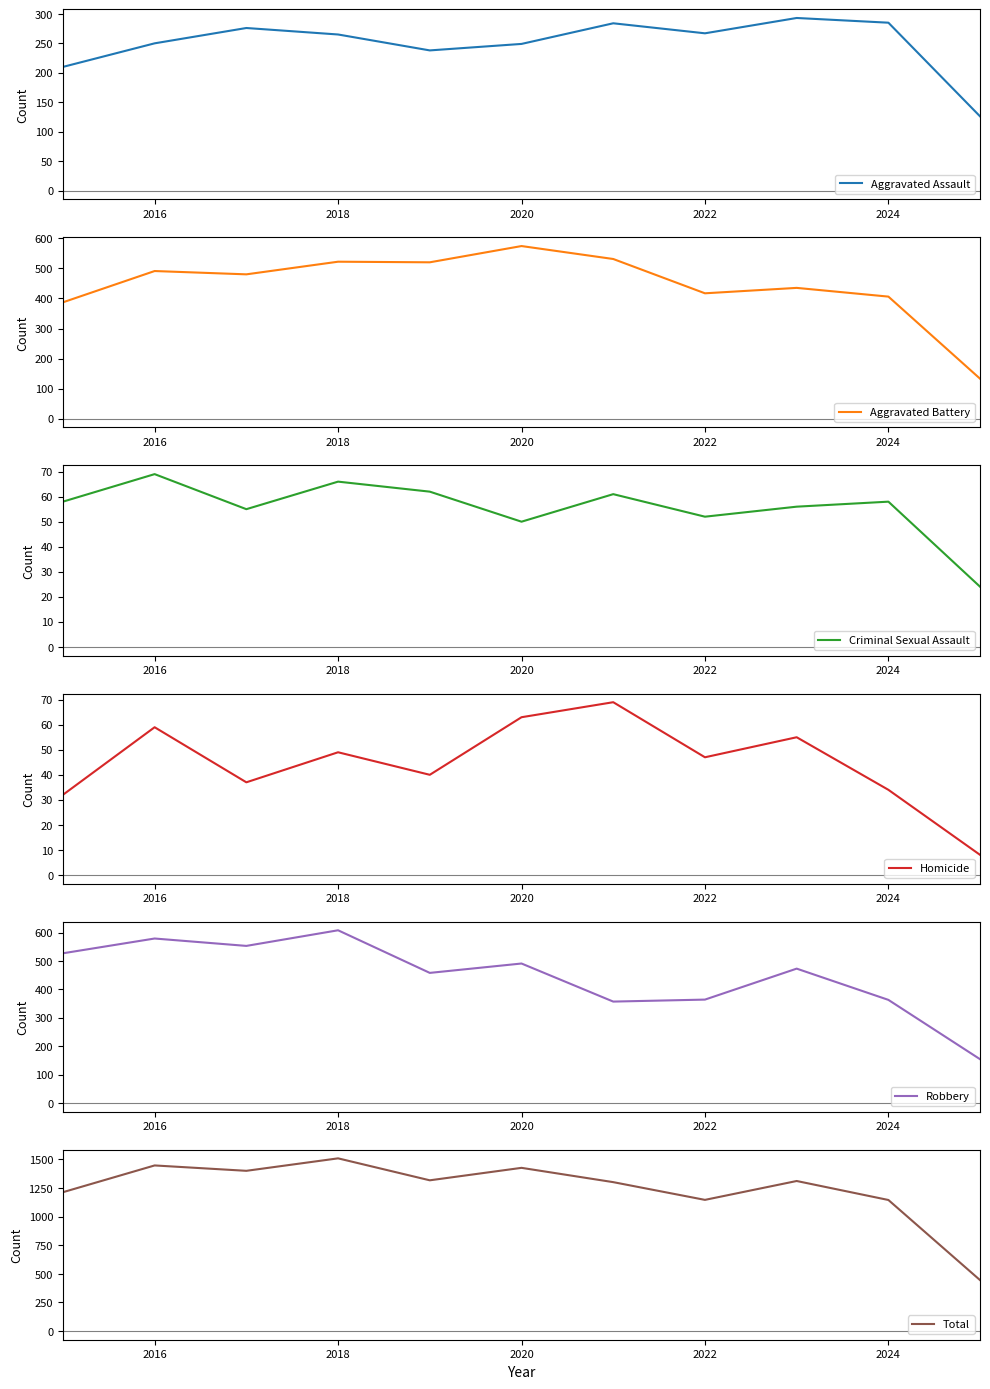

What is the lowest value of the Aggravated Assault series?

126